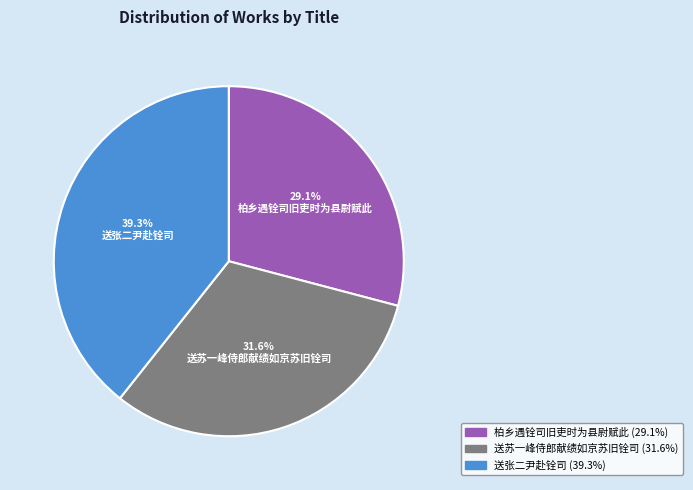

What percentage is the 送苏一峰侍郎献绩如京苏旧铨司 slice, to the nearest percent?

32%